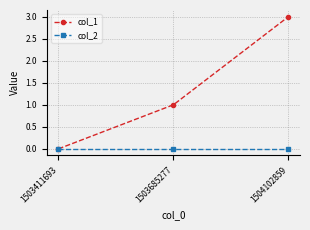

How many lines are shown in the chart?

2